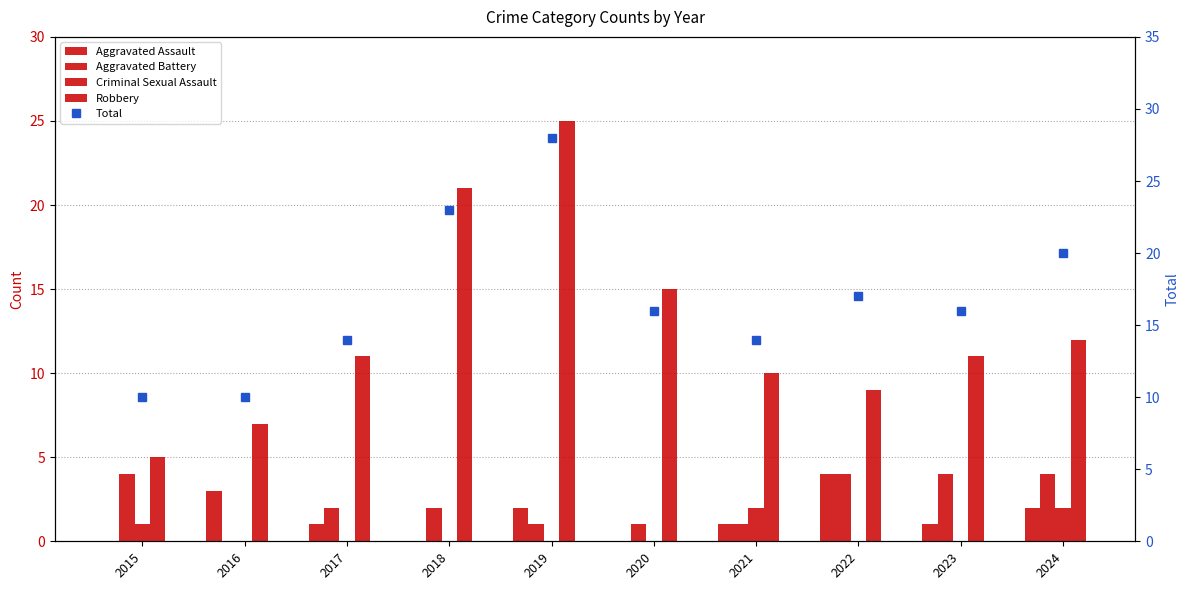

Which series has the largest total across all categories?

Total